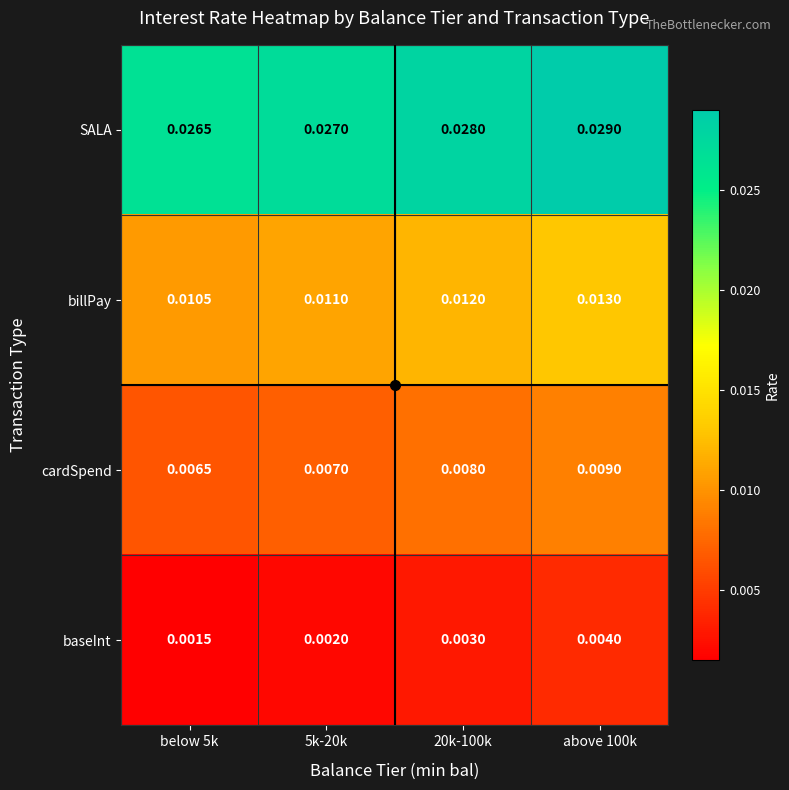

Count the number of data series in this chart.

4